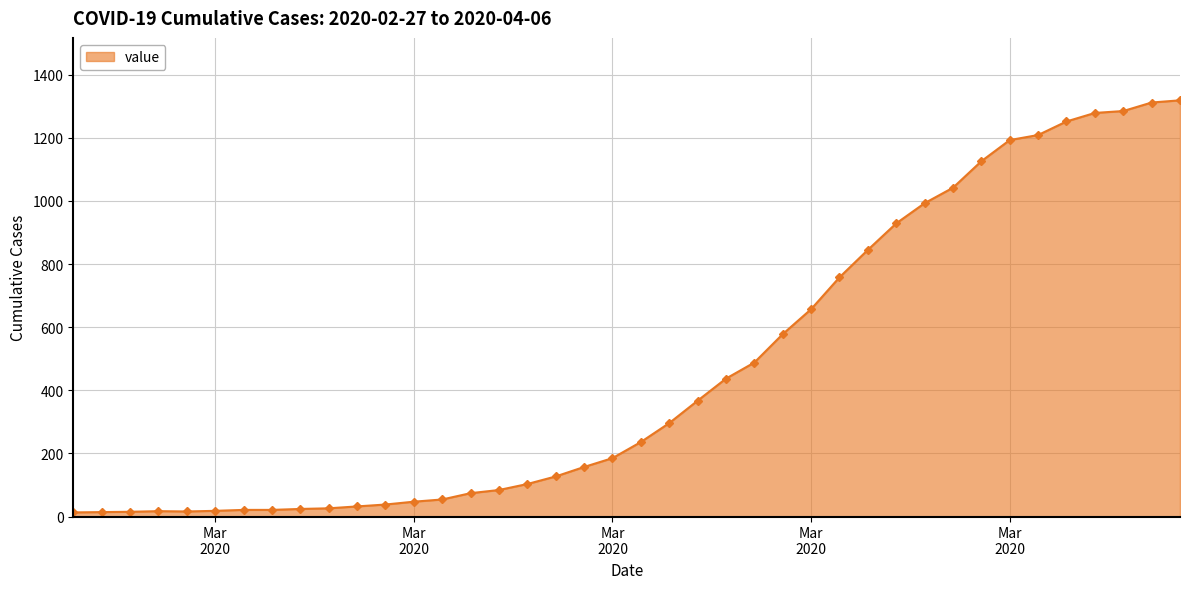

What is the difference between the maximum and minimum values?

1306